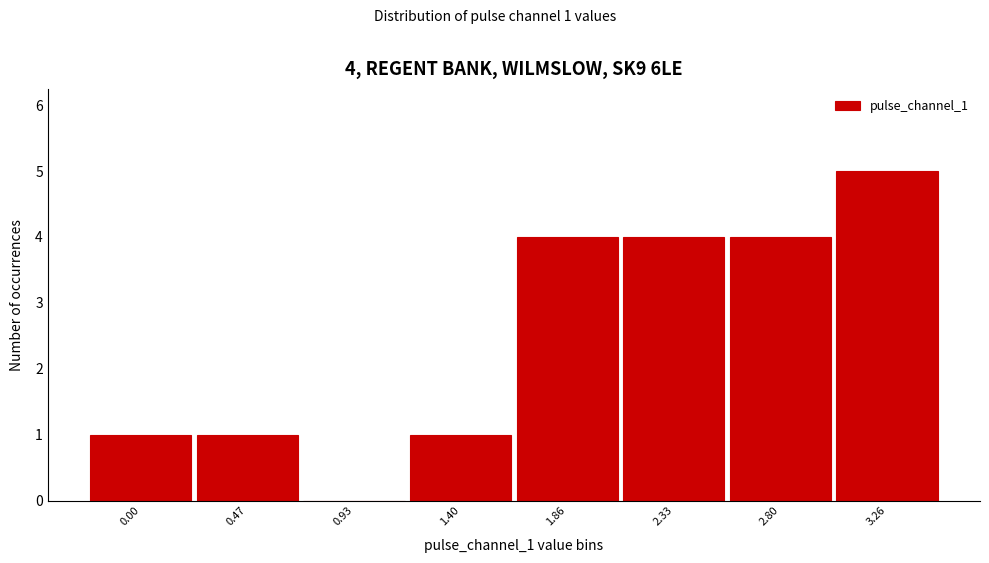

Reading left to right, extract all data points from this chart.

0.00=1	0.47=1	0.93=0	1.40=1	1.86=4	2.33=4	2.80=4	3.26=5